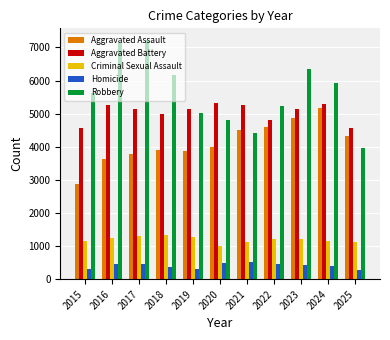

What are all the series names shown in the legend?

Aggravated Assault, Aggravated Battery, Criminal Sexual Assault, Homicide, Robbery